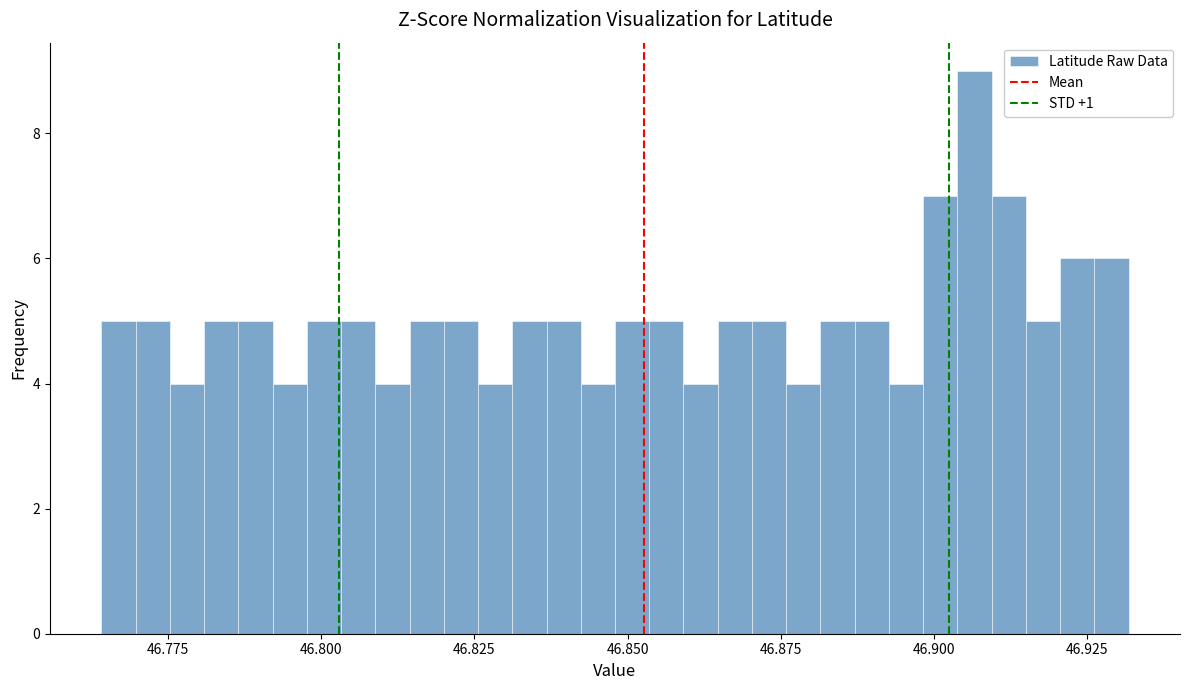

Read against the x-axis, roughly where is the centre of the tallest bar?

46.905